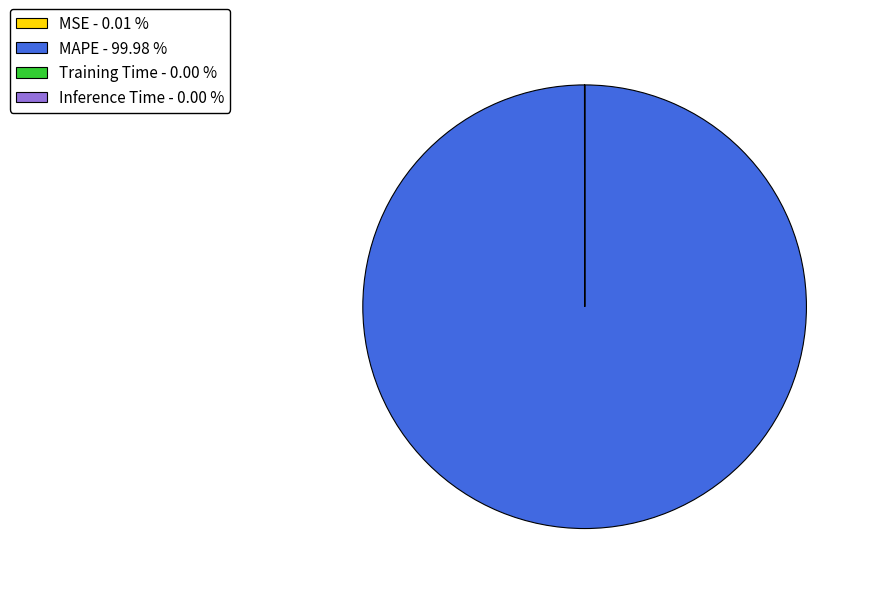

Does any single category account for the majority?

Yes